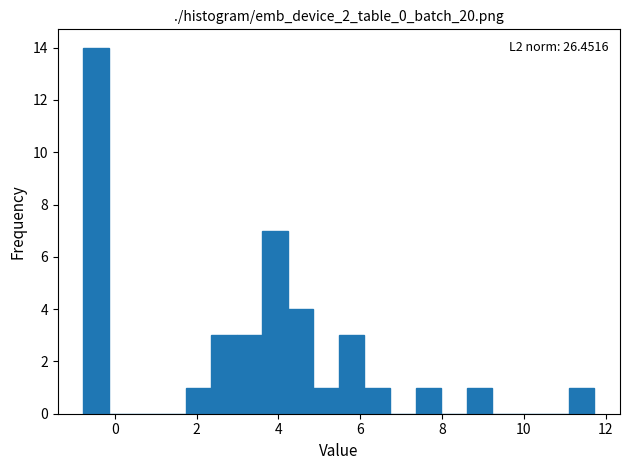

Read against the x-axis, roughly where is the centre of the tallest bar?

-0.4